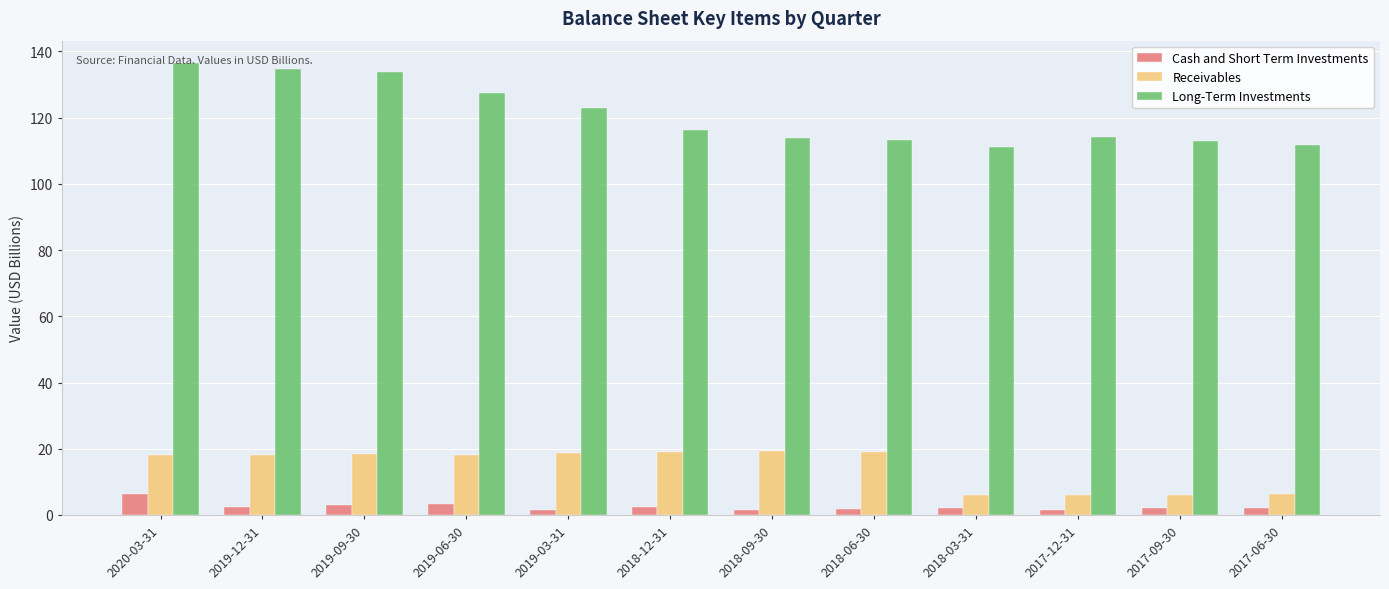

What position from the right is 2019-12-31?

11